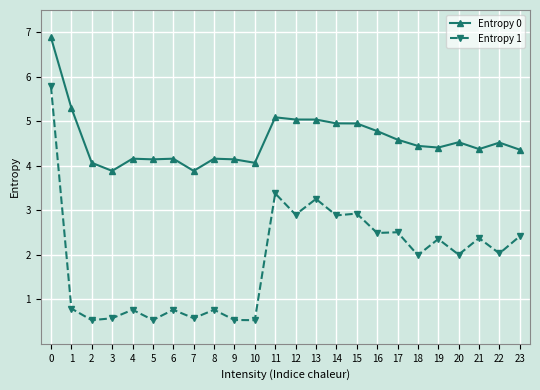

What is the smallest value displayed?

0.5